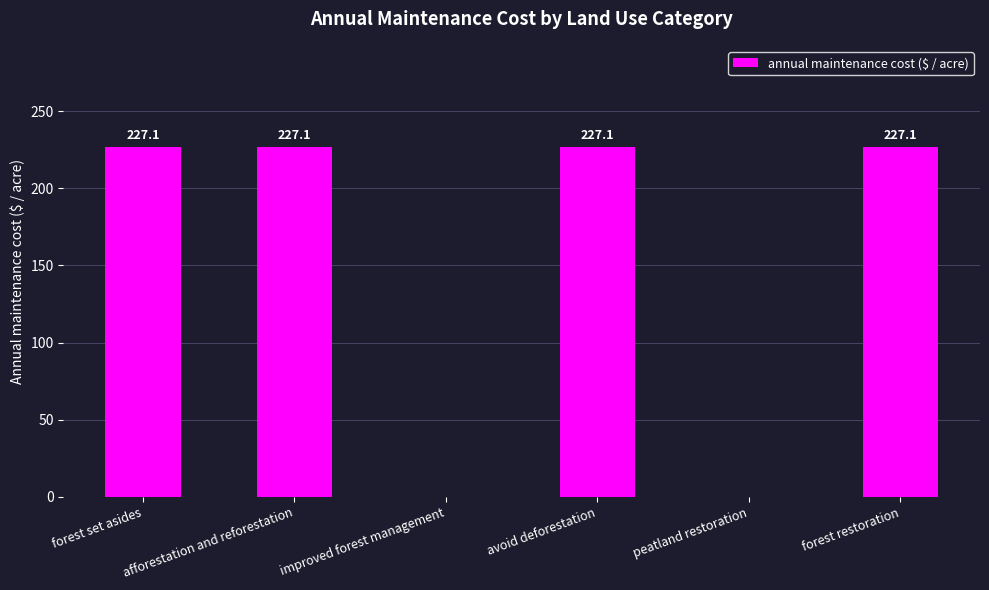

The value at forest set asides is 227.1. True or false?

True